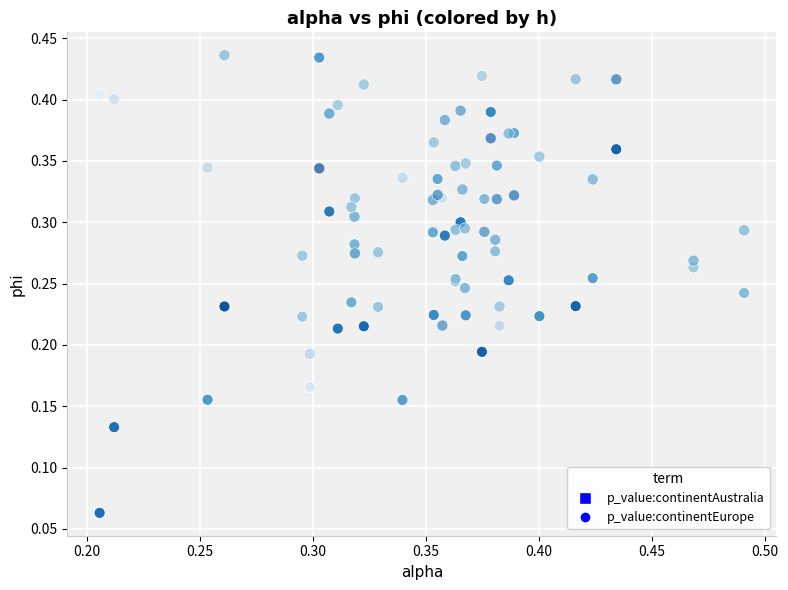

Which series has the largest Y range (max minus min)?

p_value:continentAustralia